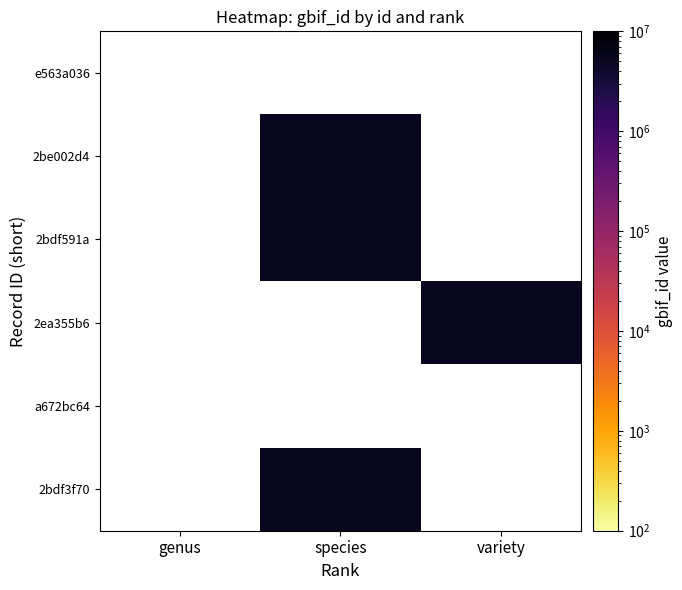

Between genus and species, which series saw the biggest shift?

2bdf3f70